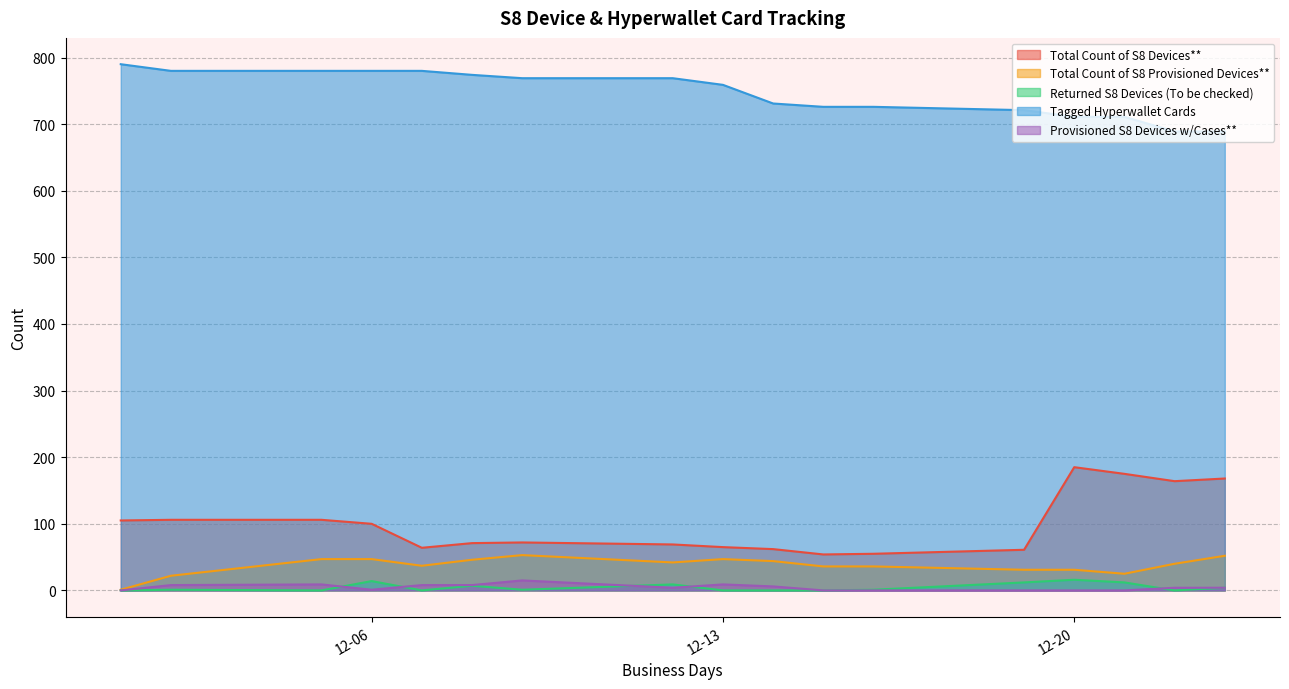

What is the maximum value shown in the chart?

790